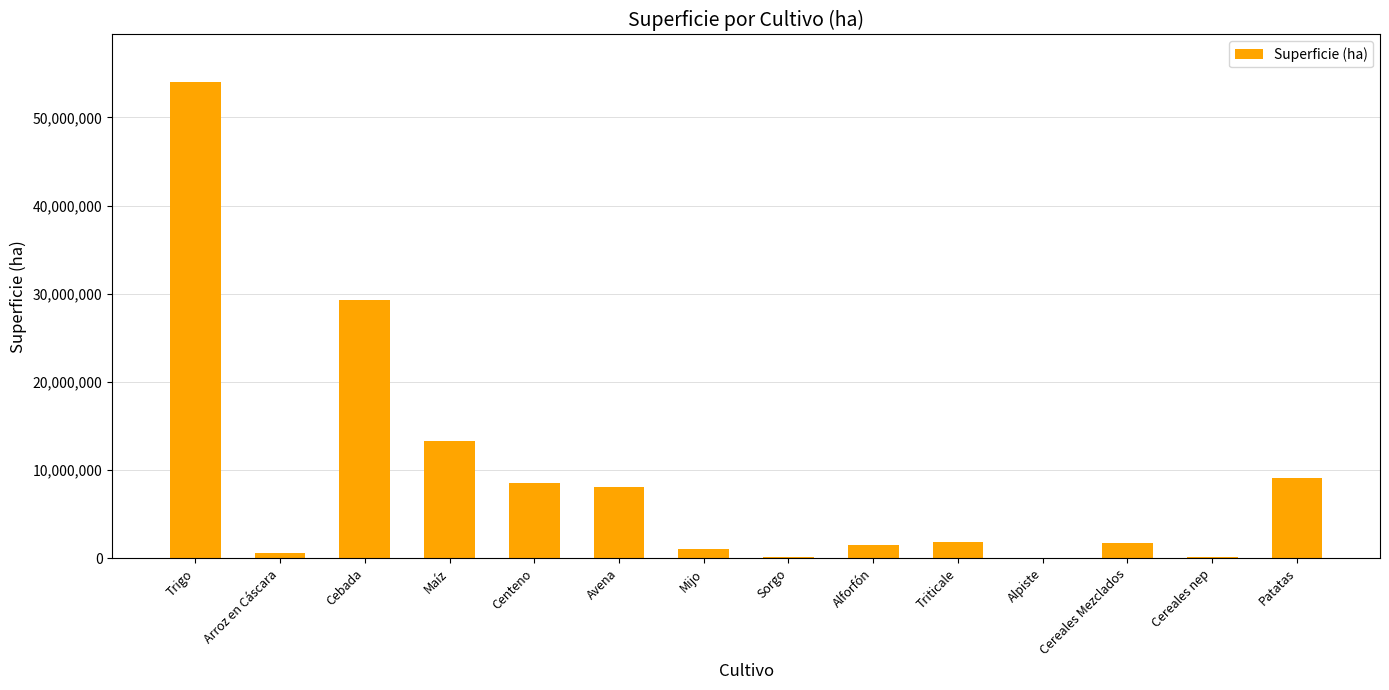

Read the value at Mijo.

1029285